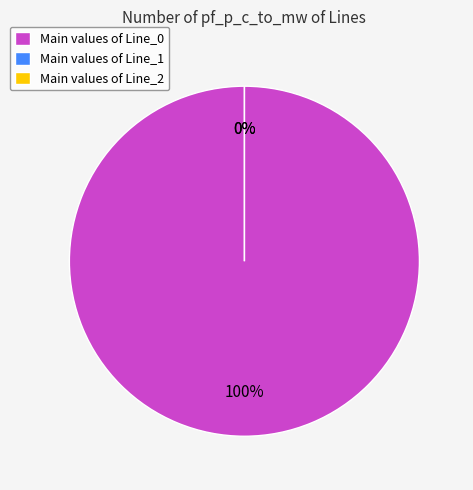

To the nearest percent, what is the difference between the largest and smallest slice percentages?

100%